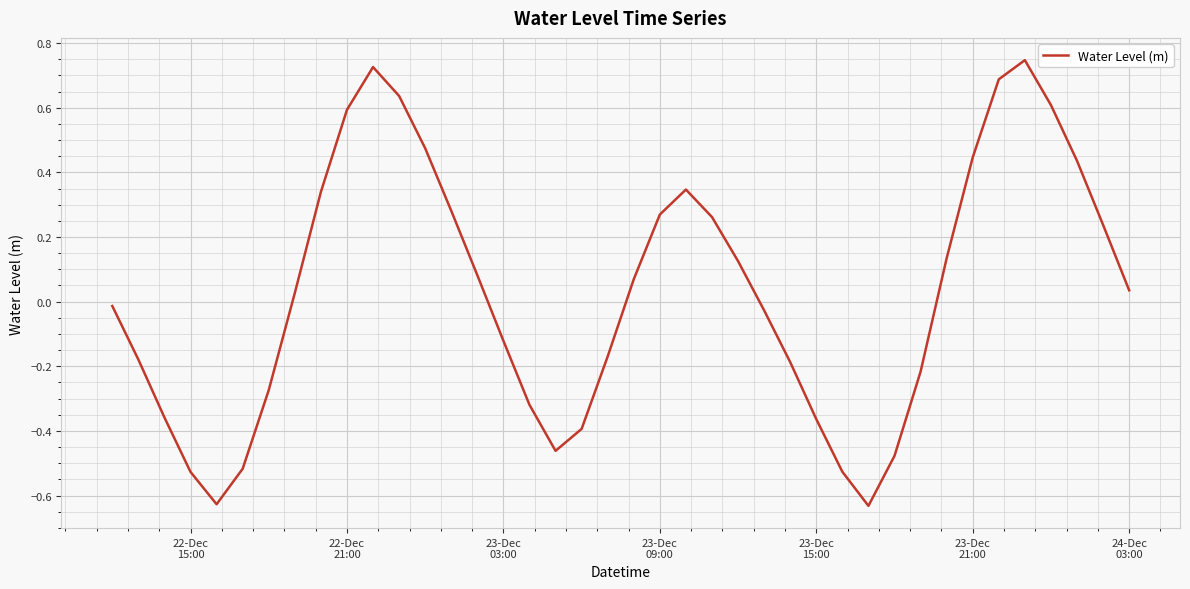

Is this an area chart (filled region under the line)?

No